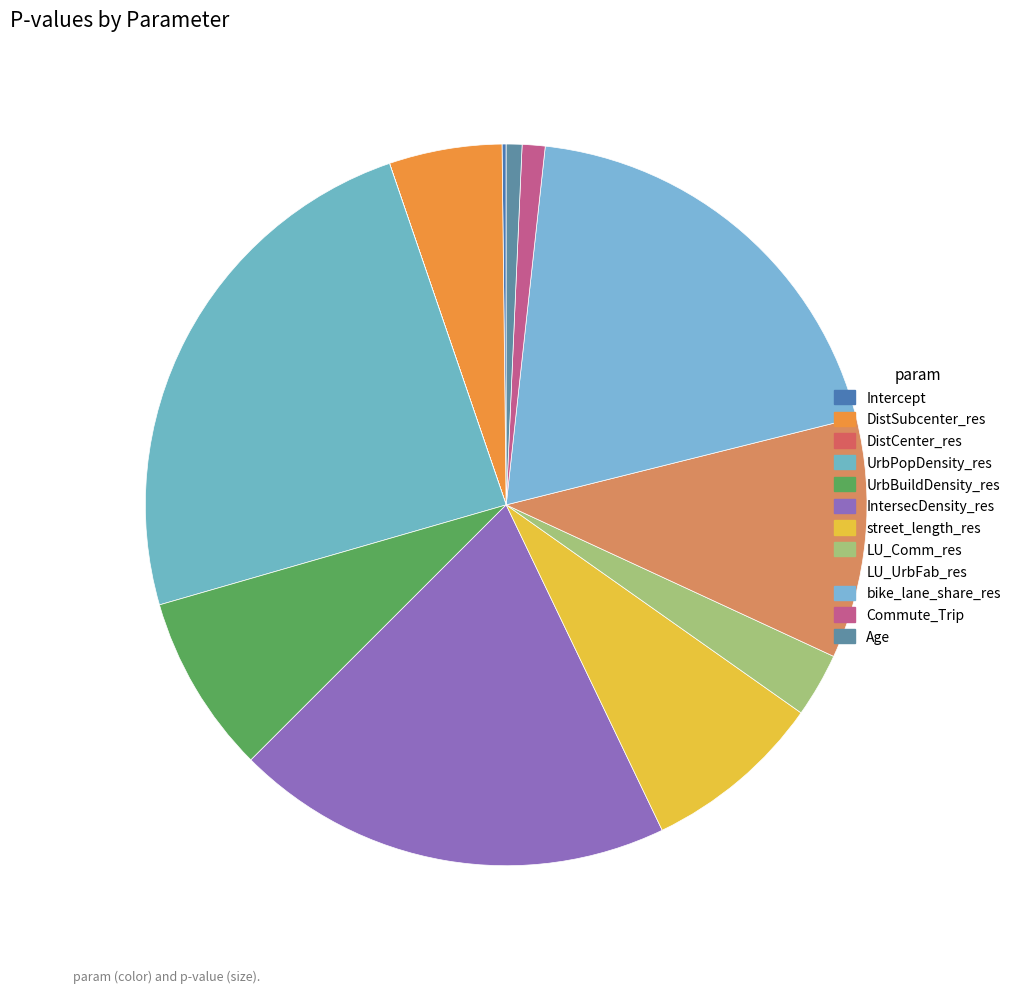

To the nearest percent, what is the combined percentage of Intercept and UrbBuildDensity_res?

8%